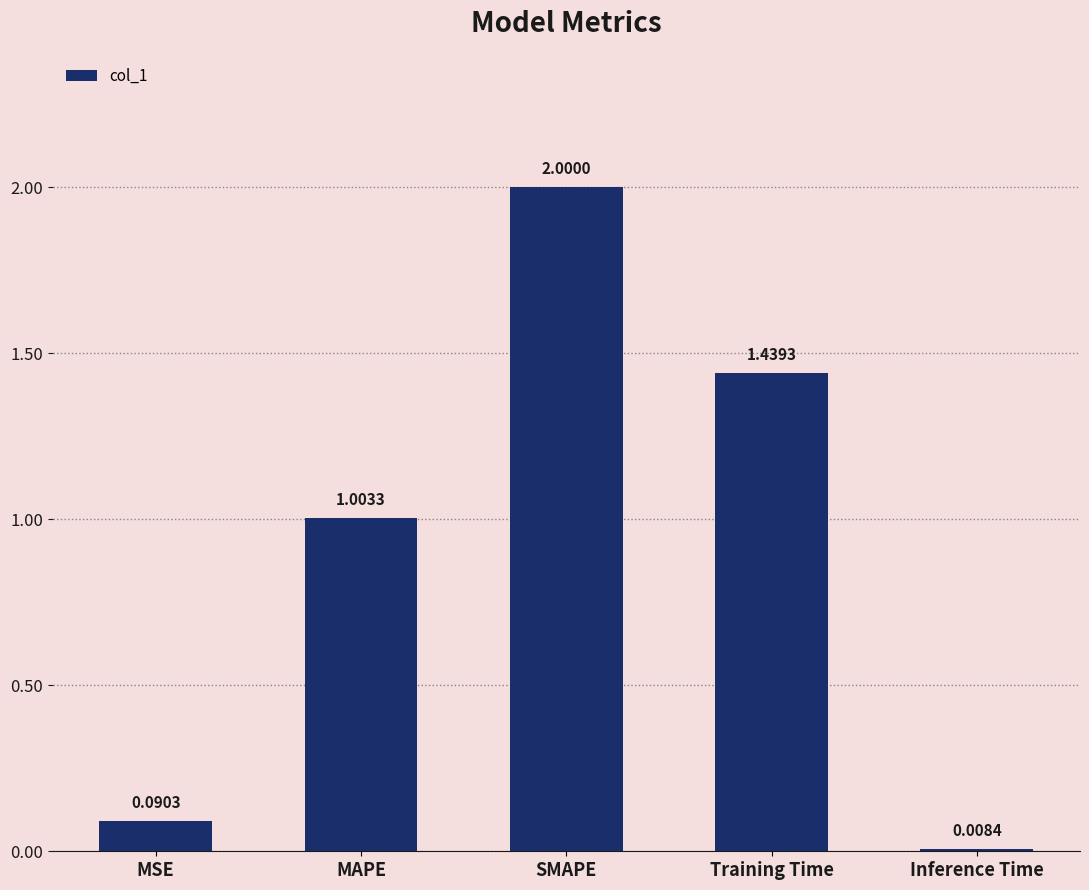

What is the change in value from MAPE to Training Time?

+0.4